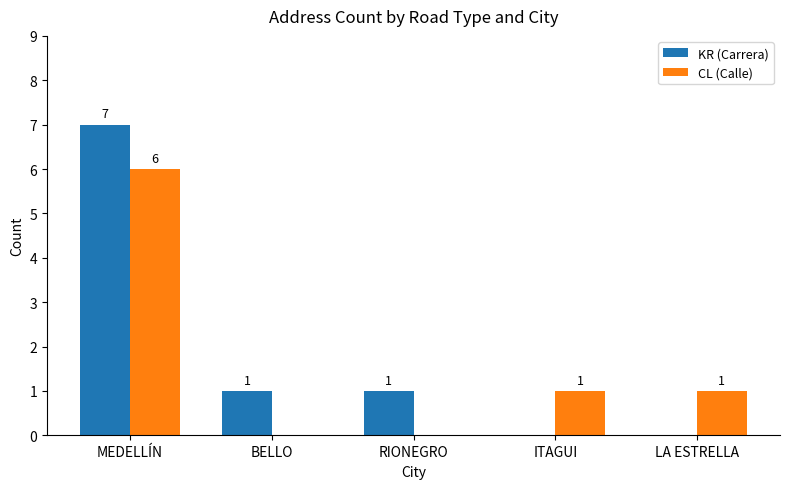

What is the approximate value of CL (Calle) at MEDELLÍN?

6